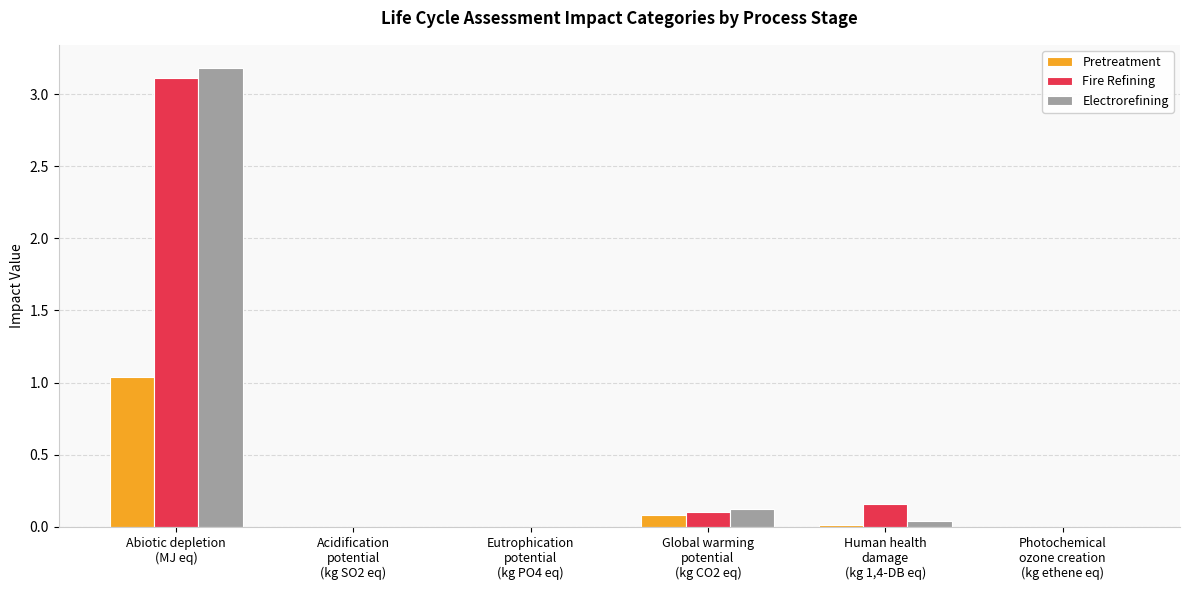

How many groups of bars are there?

6